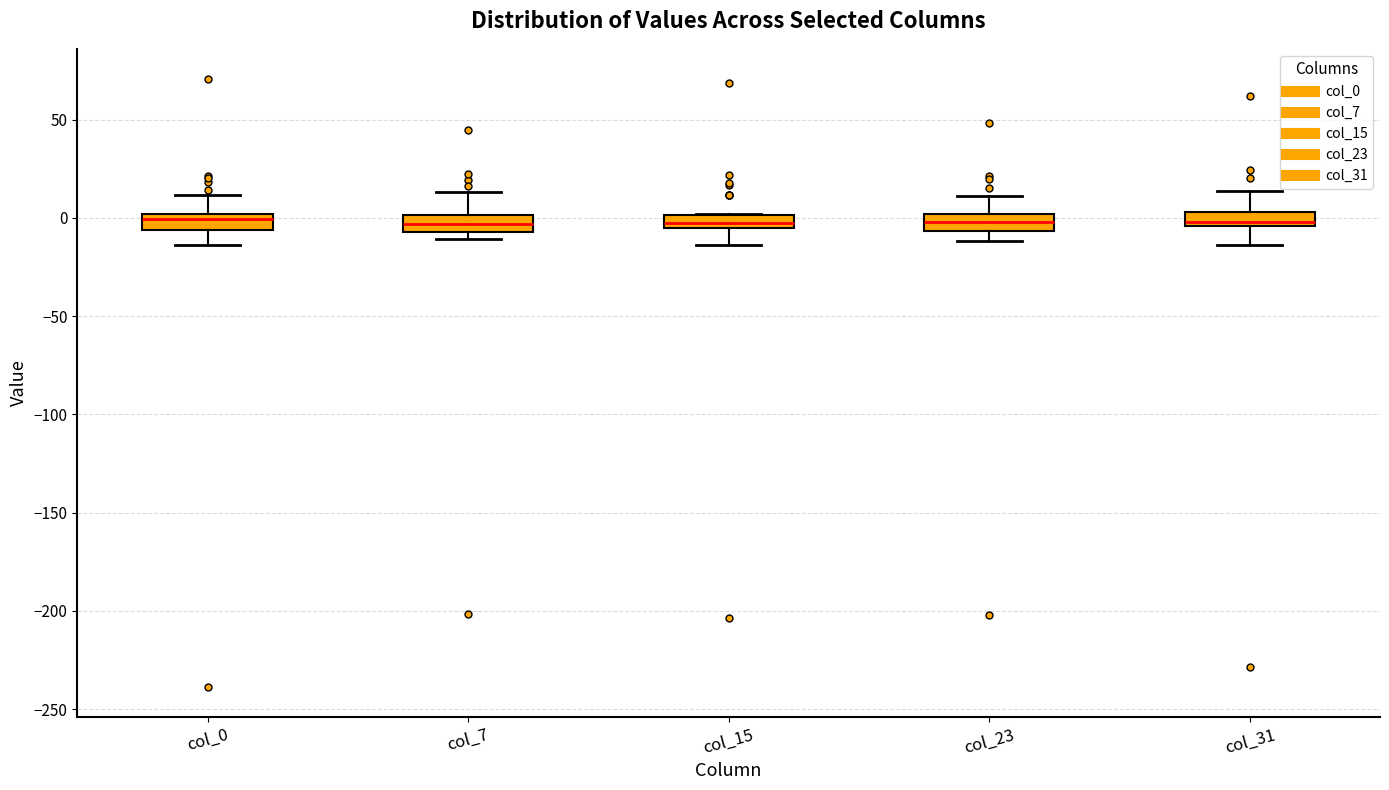

Where does the lower whisker of the box for col_31 end on the y-axis? The values are not printed on the chart, so give them approximately, as read against the axis.

-15